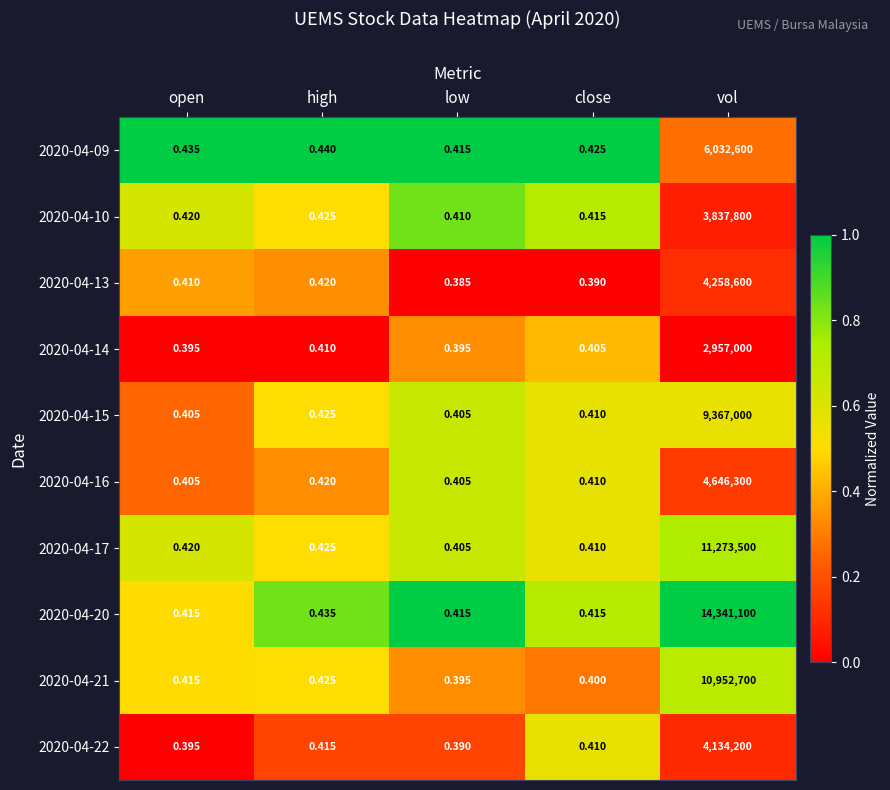

At which category is the sum across all series the highest?

vol